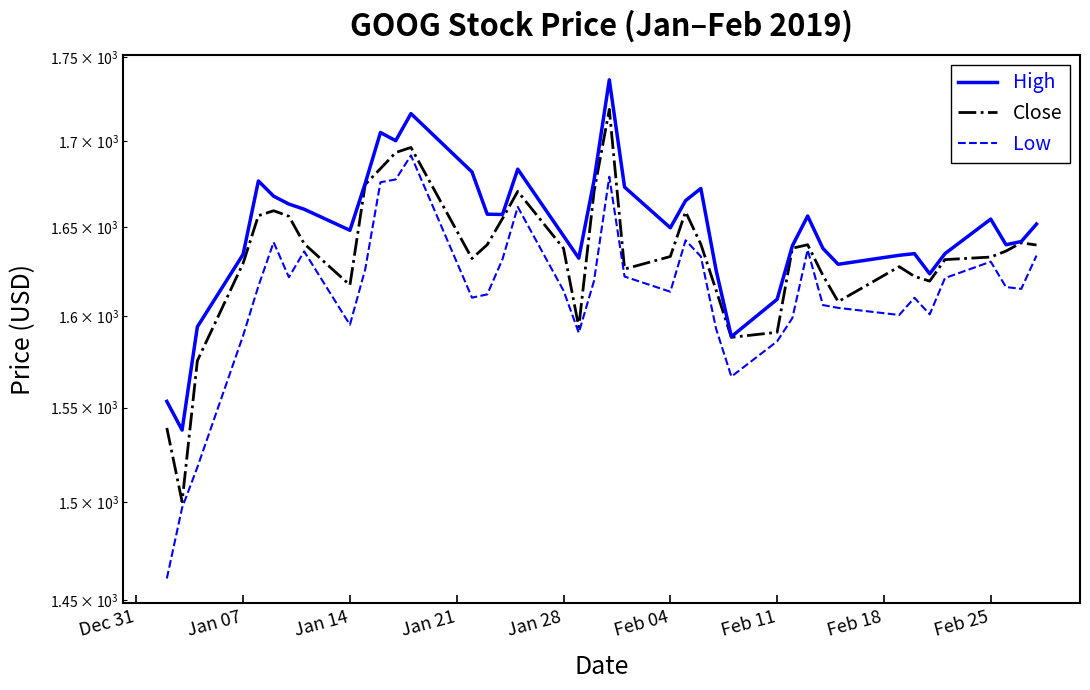

True or false: High and Close cross at least once.

False